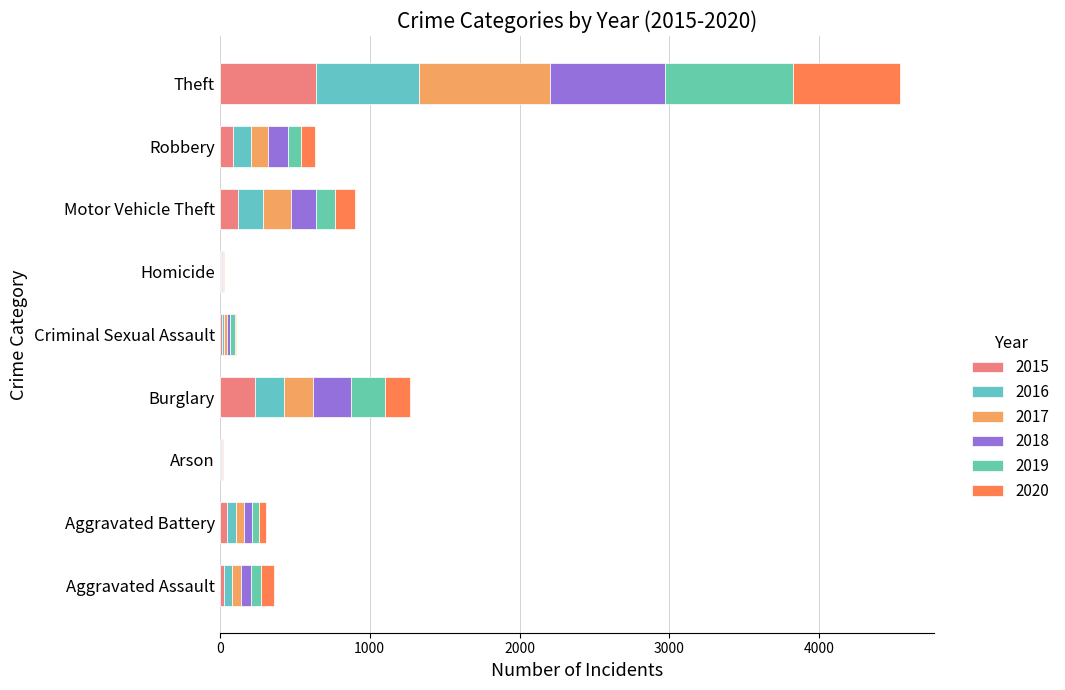

What is the difference between the maximum and minimum values in the 2018 series?

762